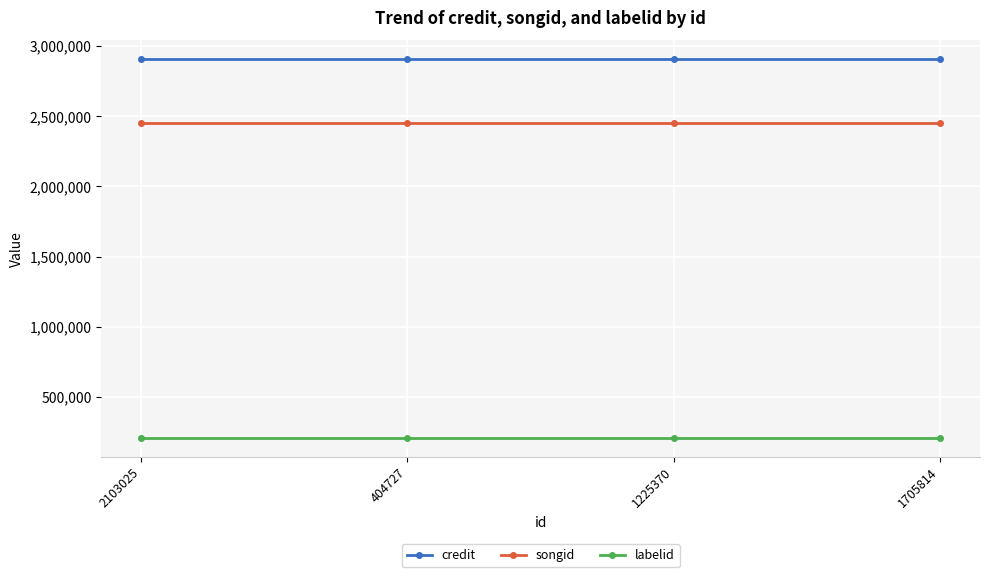

Does the chart have visible grid lines?

Yes